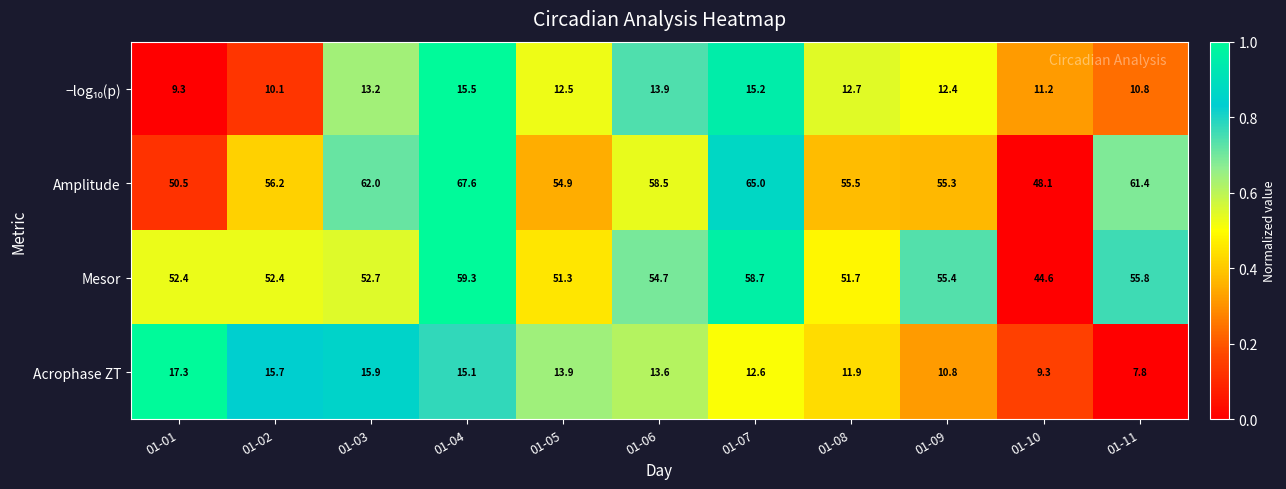

Which label corresponds to the largest value in the chart?

01-04